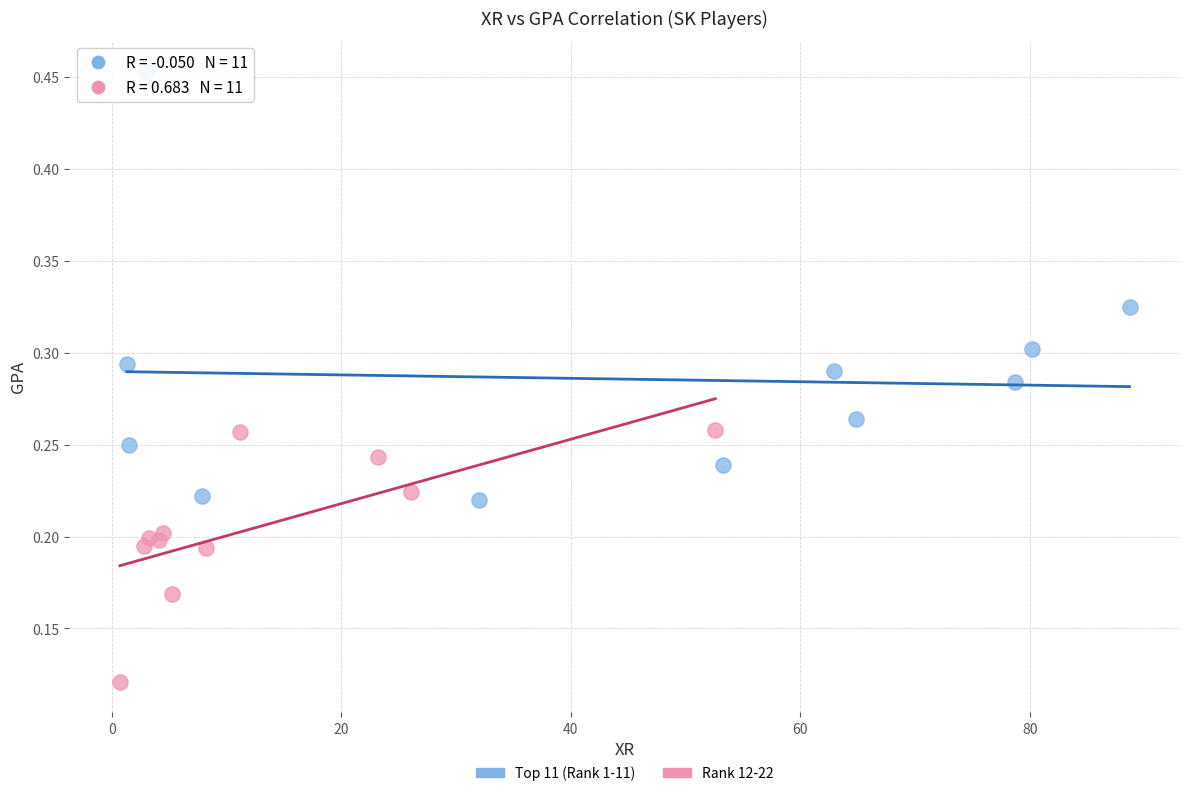

Which series contains the lowest Y value?

Rank 12-22